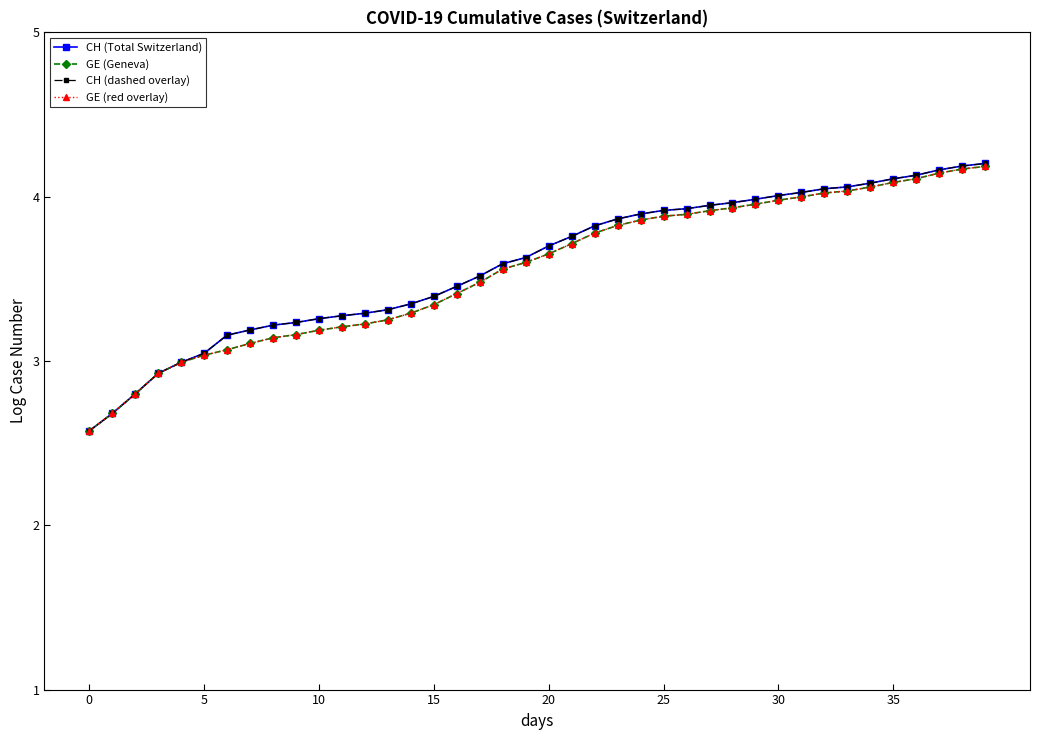

What is the difference between the maximum and minimum values in the CH (dashed overlay) series?

1.6